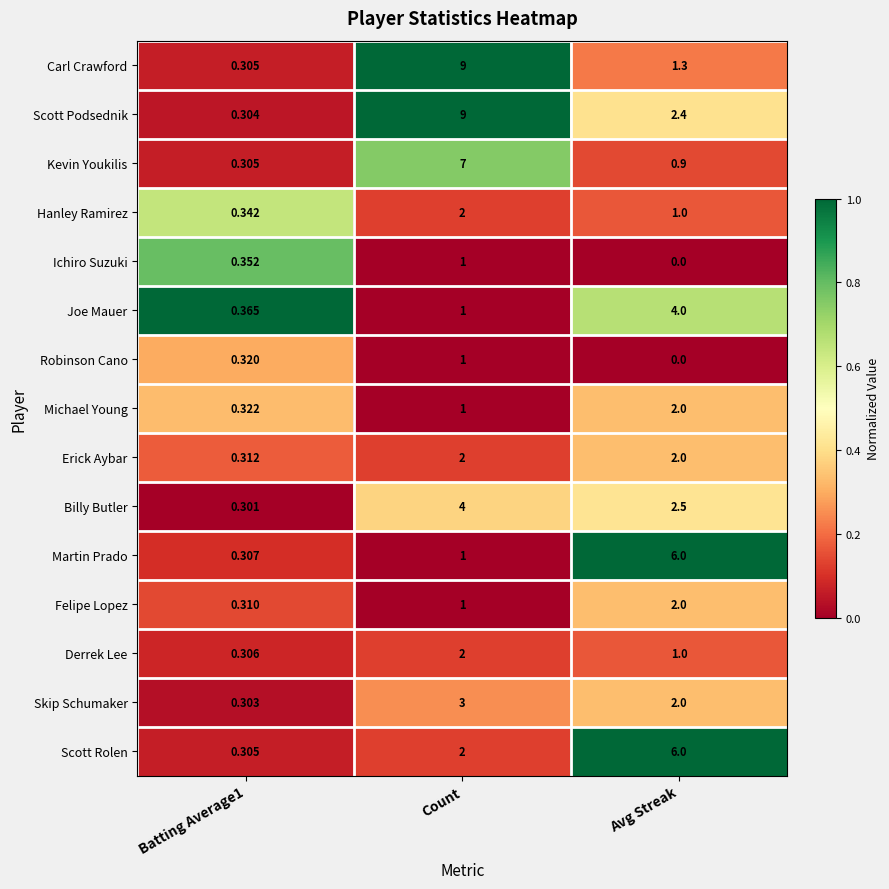

Which series has the largest total across all categories?

Scott Podsednik